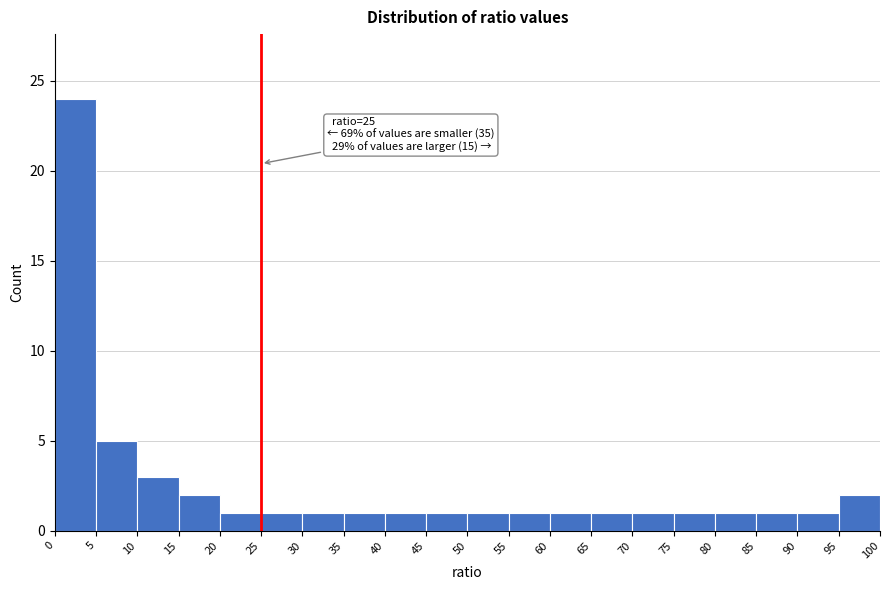

Over which range of the x-axis is the bar tallest?

0 to 5